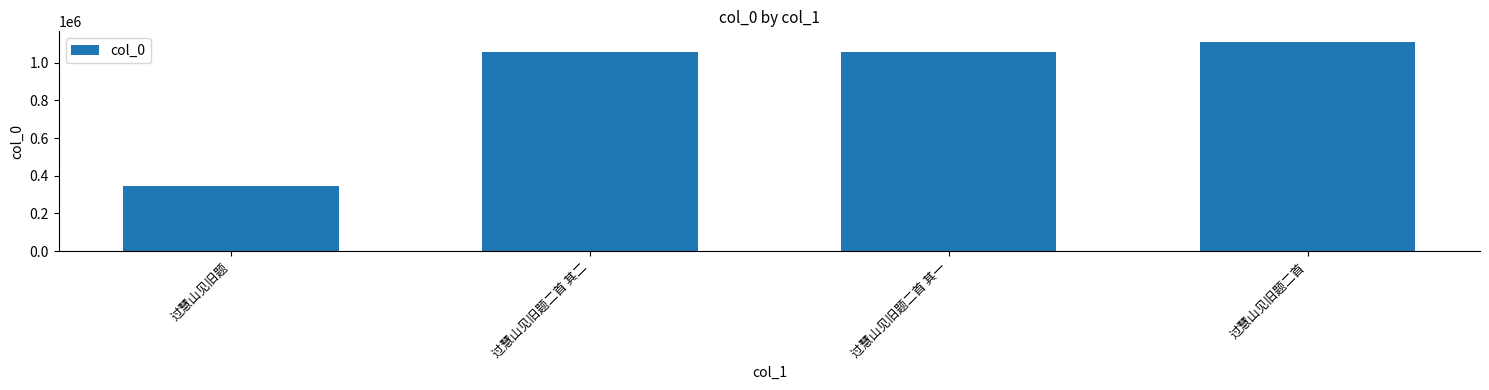

What is the difference between the maximum and minimum values?

764905